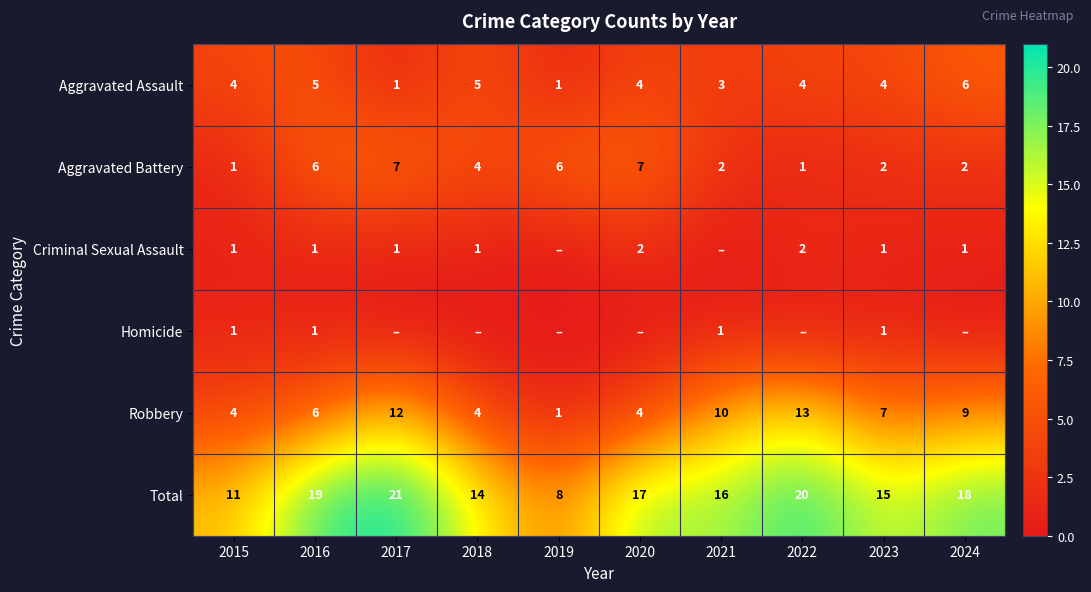

What is the spread (max minus min) of values at 2016?

18